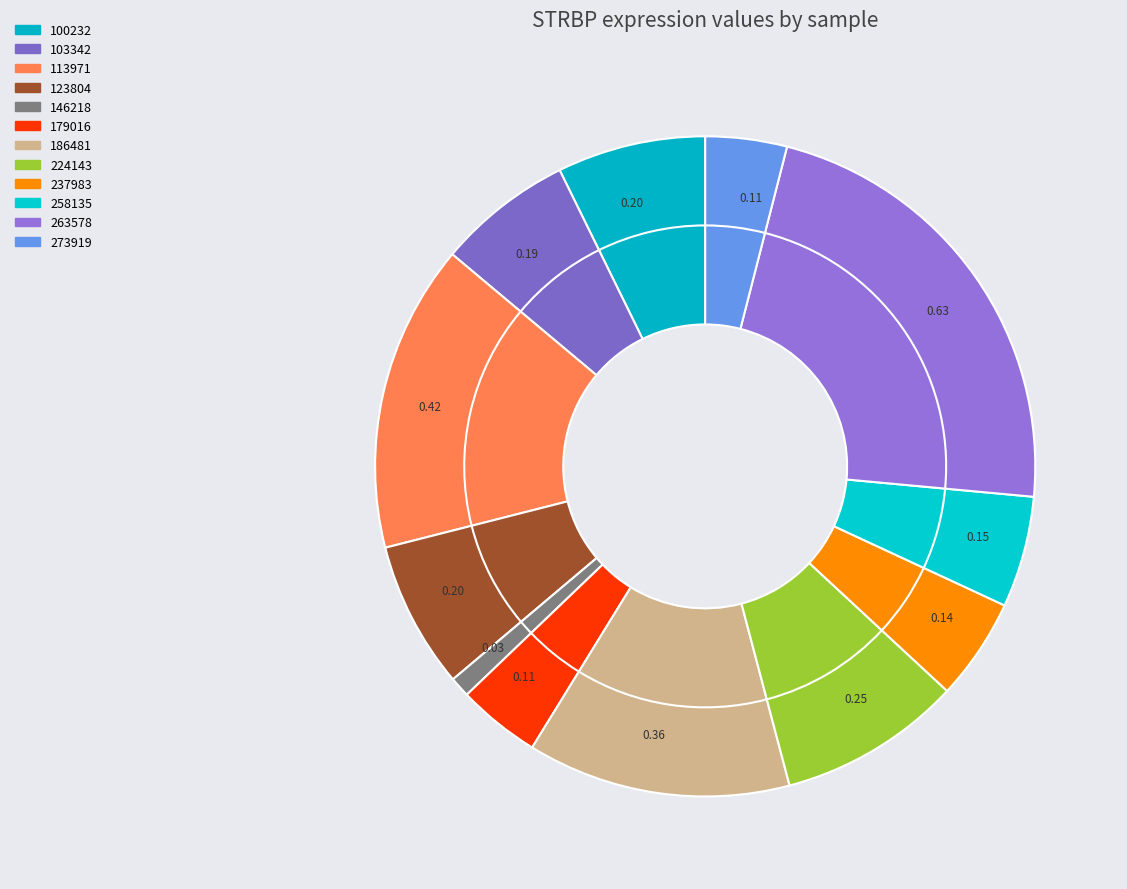

How many slices are in this pie chart?

12